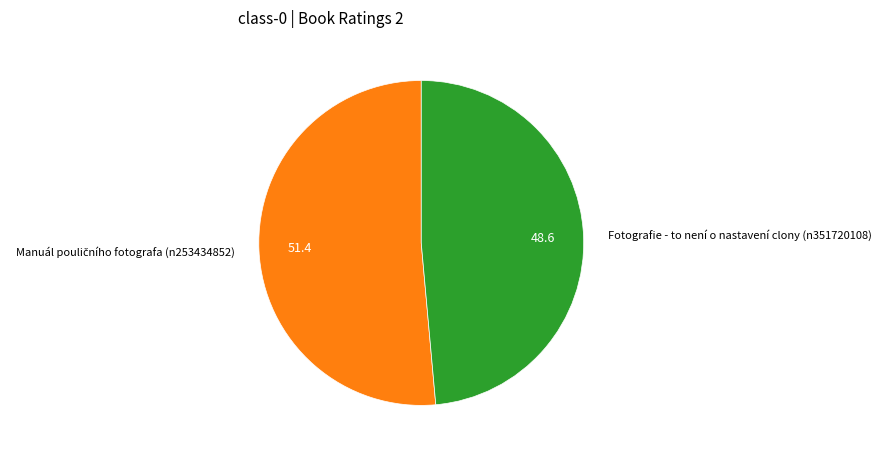

The Fotografie - to není o nastavení clony (n351720108) slice represents 36% of the pie. True or false?

False